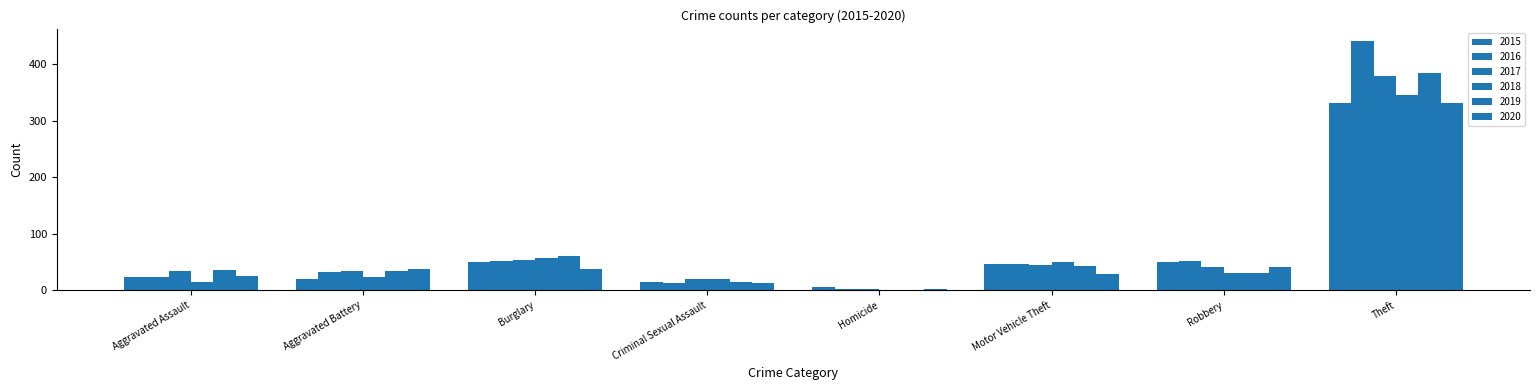

What is the difference between the highest and lowest values at Aggravated Battery?

17